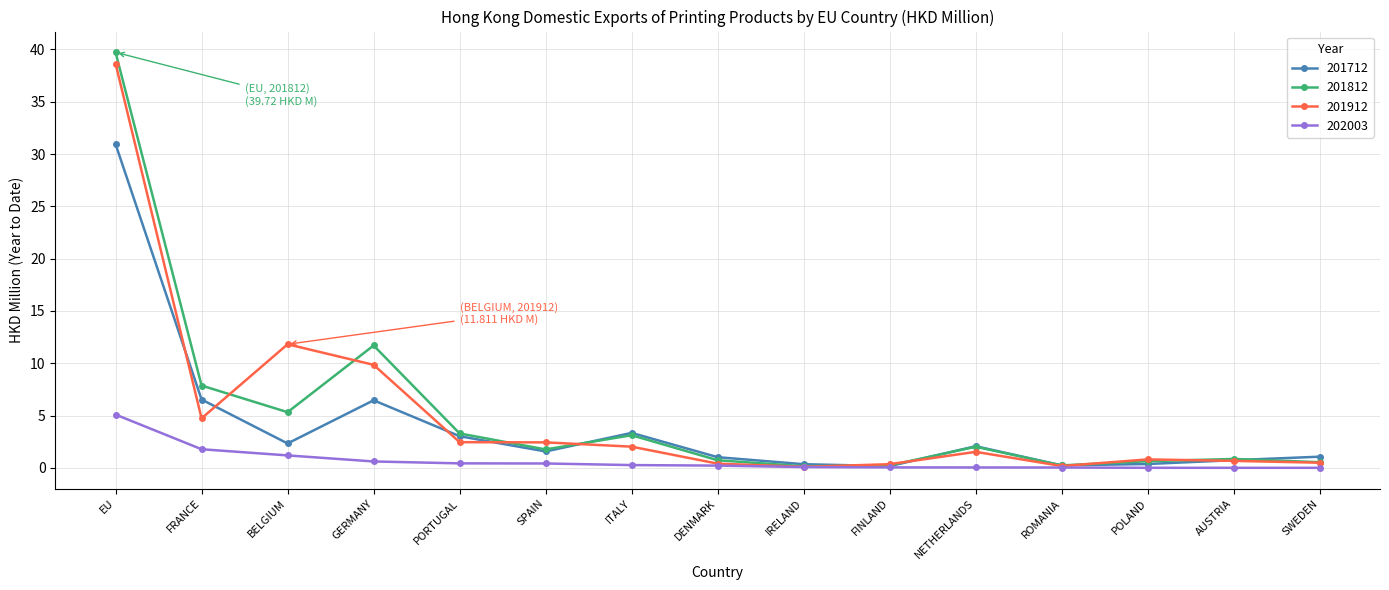

Is it true that 202003 equals 0.0 at NETHERLANDS?

True